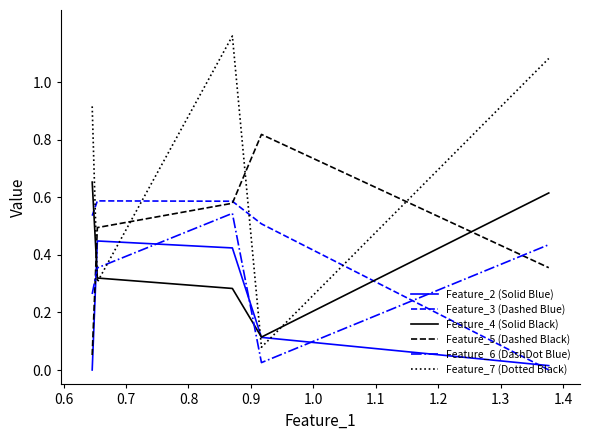

Which series has the widest spread of values?

Feature_7 (Dotted Black)